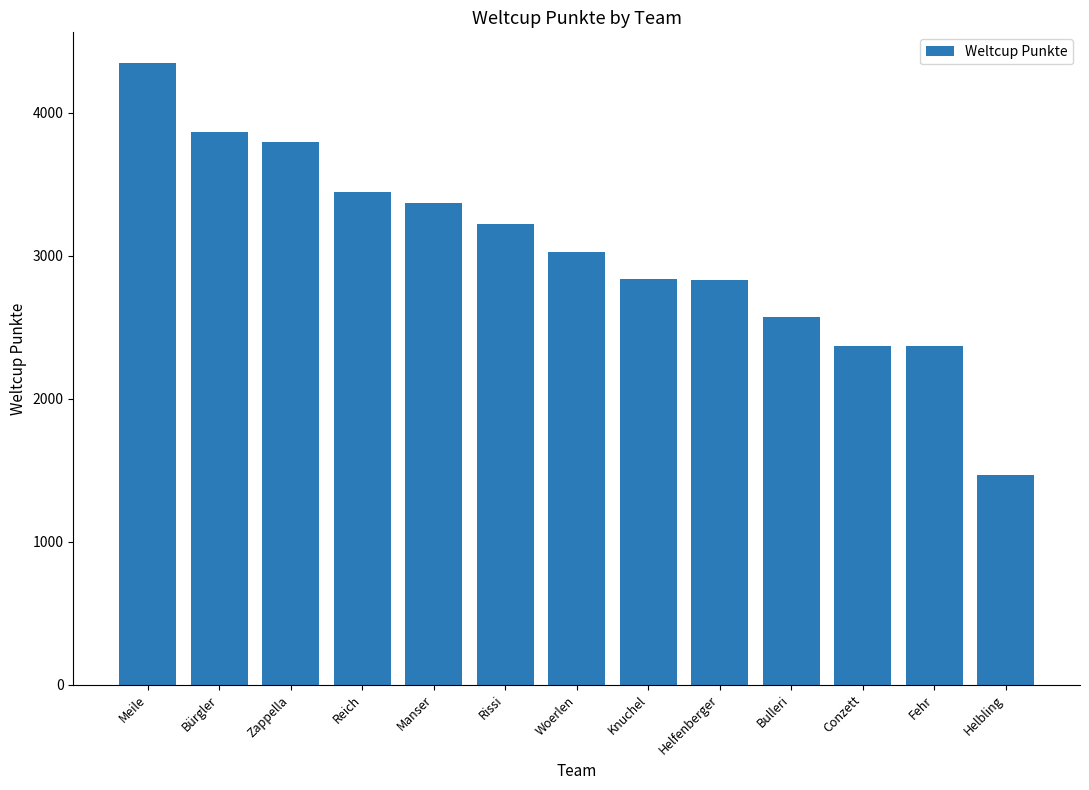

What is the greatest value displayed?

4347